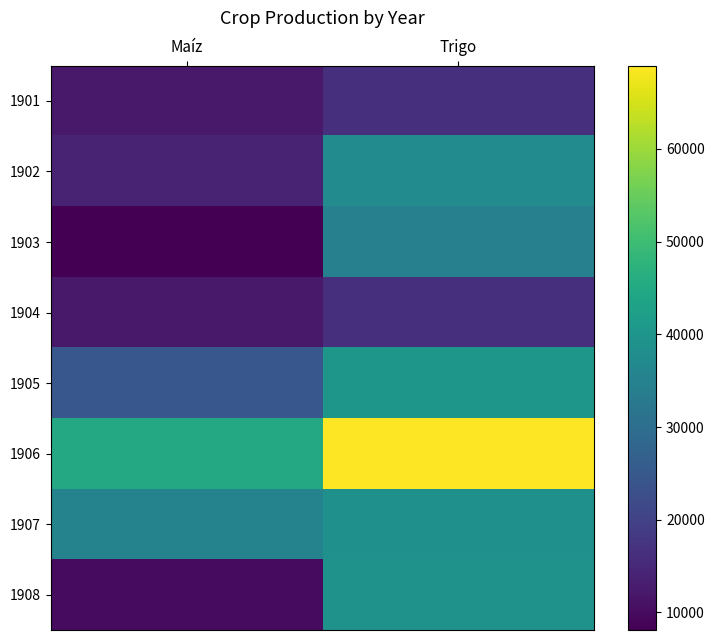

At how many categories does at least one series exceed 65307?

1